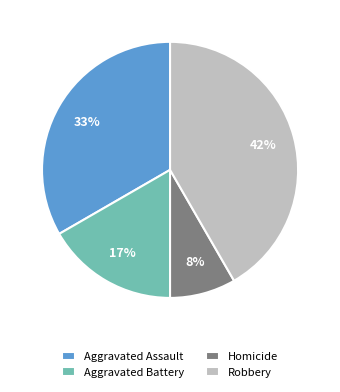

What percentage is the Aggravated Battery slice, to the nearest percent?

17%